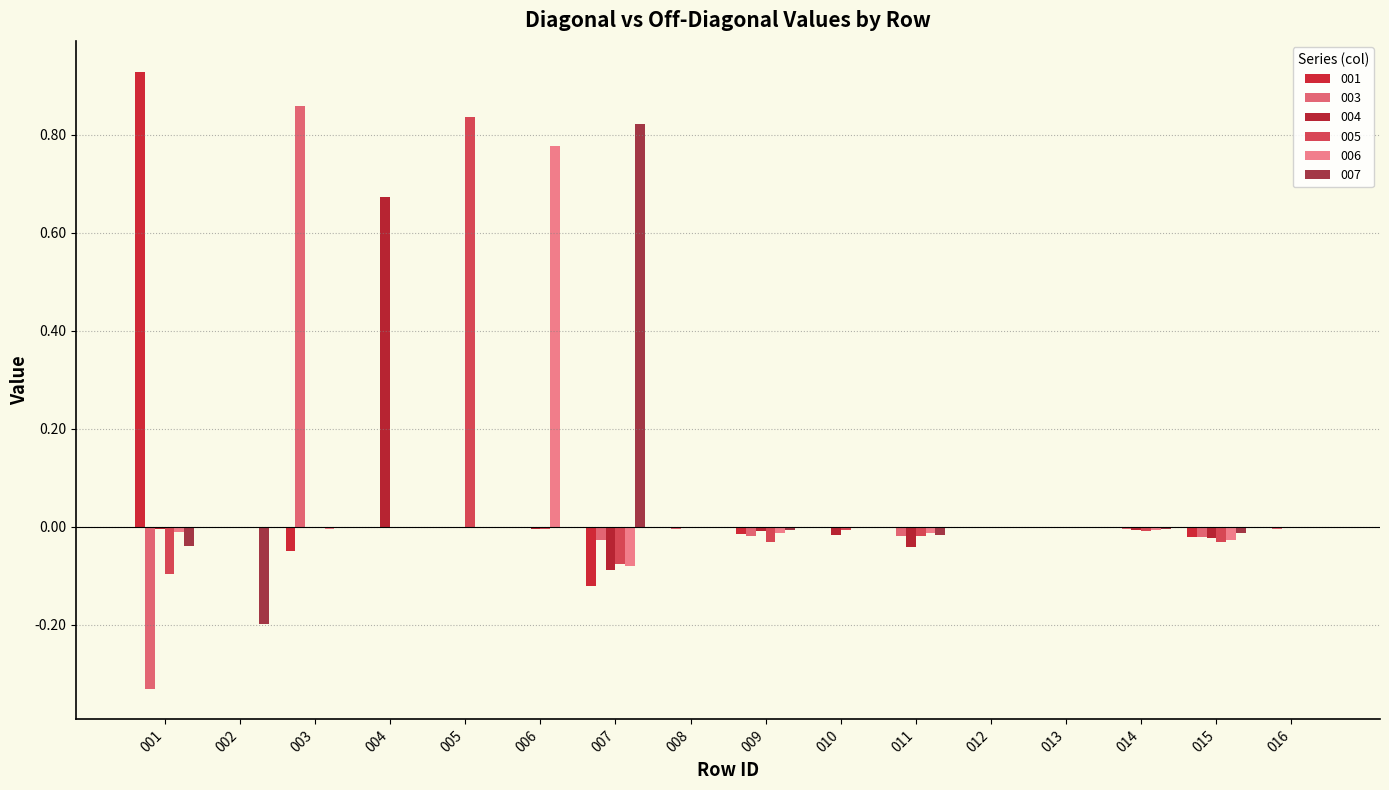

How many groups of bars are there?

16